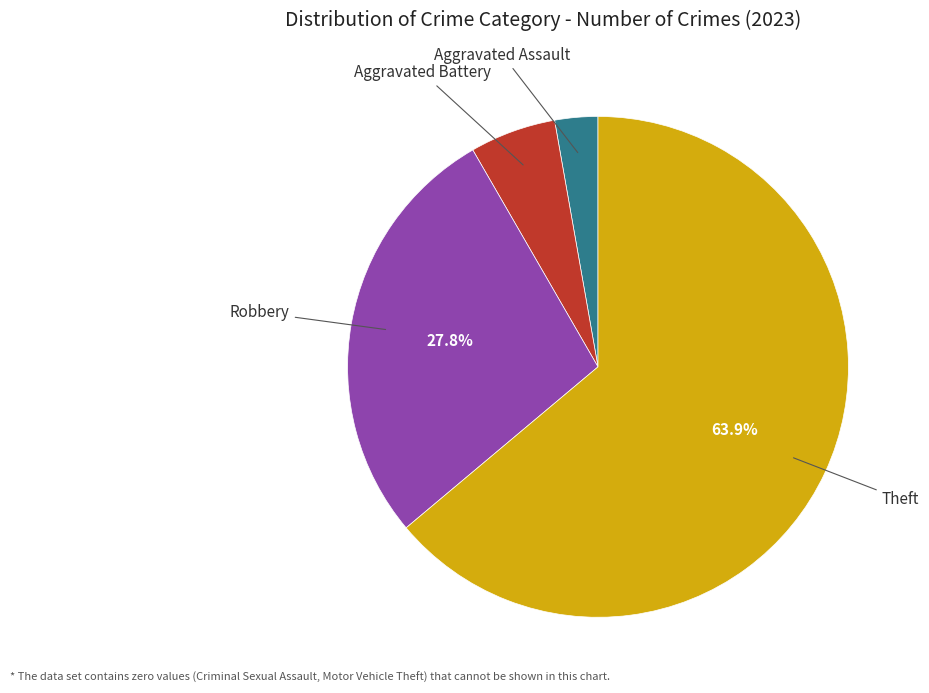

Does any single category account for the majority?

Yes